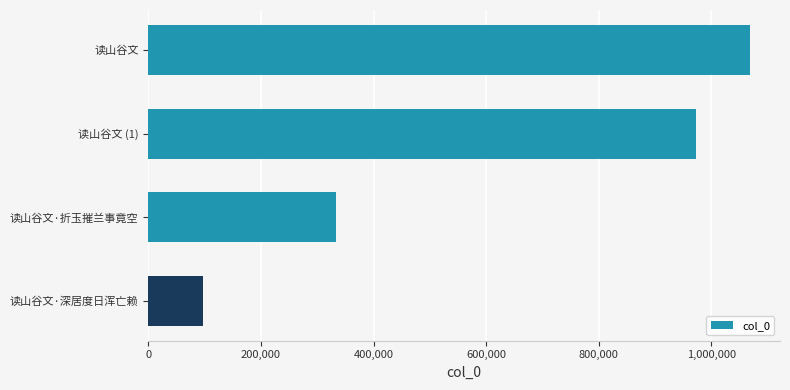

What is the change in value from 读山谷文 (1) to 读山谷文·深居度日浑亡赖?

-875685